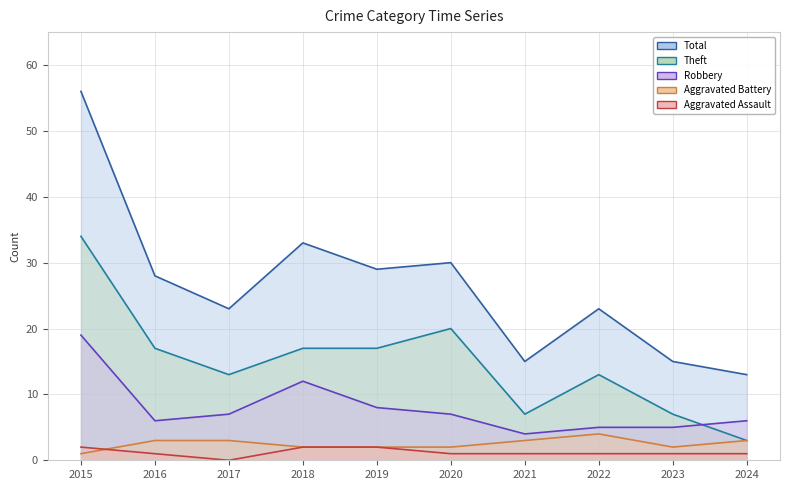

What is the maximum value for Aggravated Assault?

2